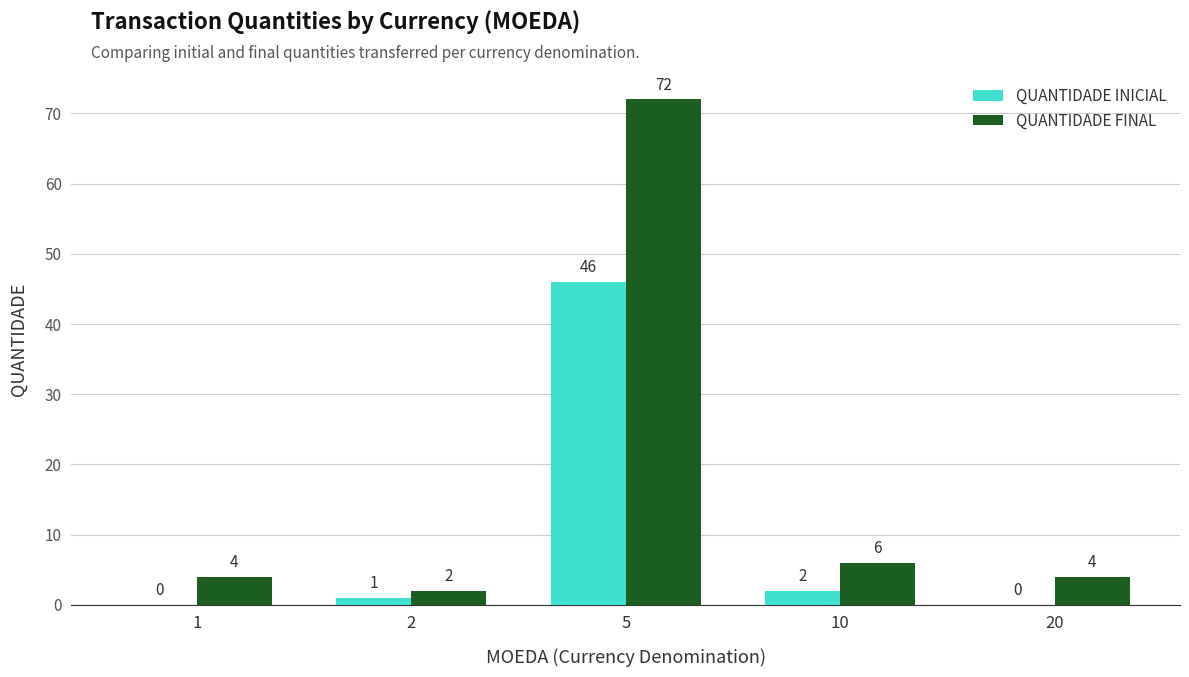

Where is QUANTIDADE FINAL nearest to the value 37?

10